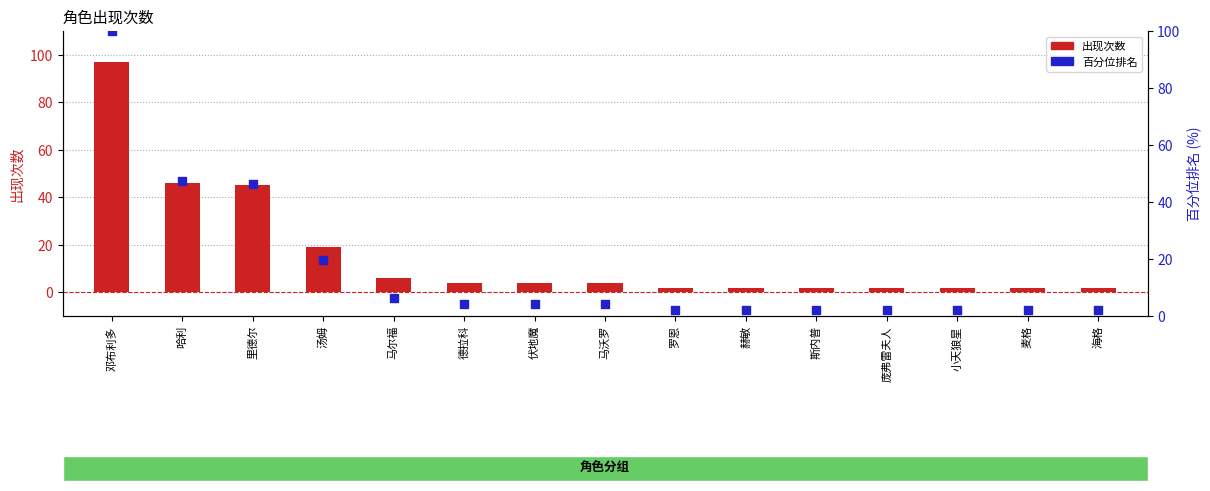

What are all the series names shown in the legend?

出现次数, 百分位排名